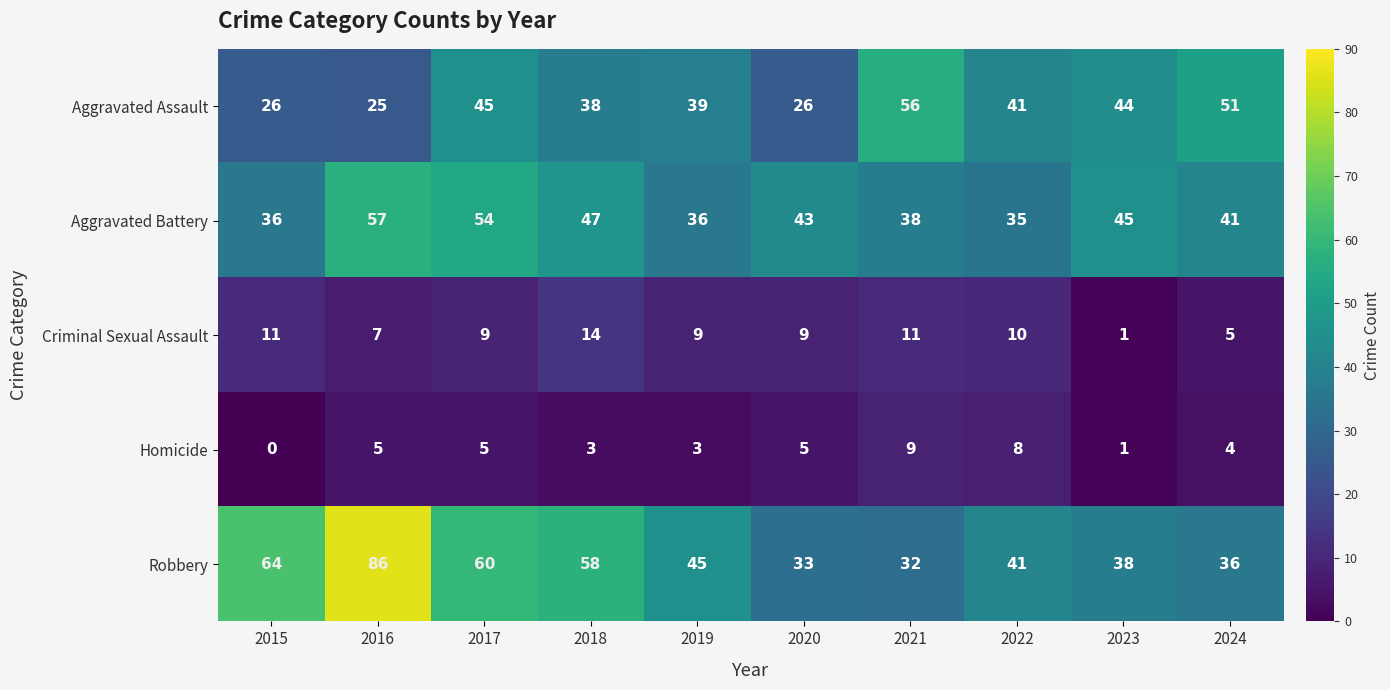

Is it true that Aggravated Assault equals 56 at 2021?

True